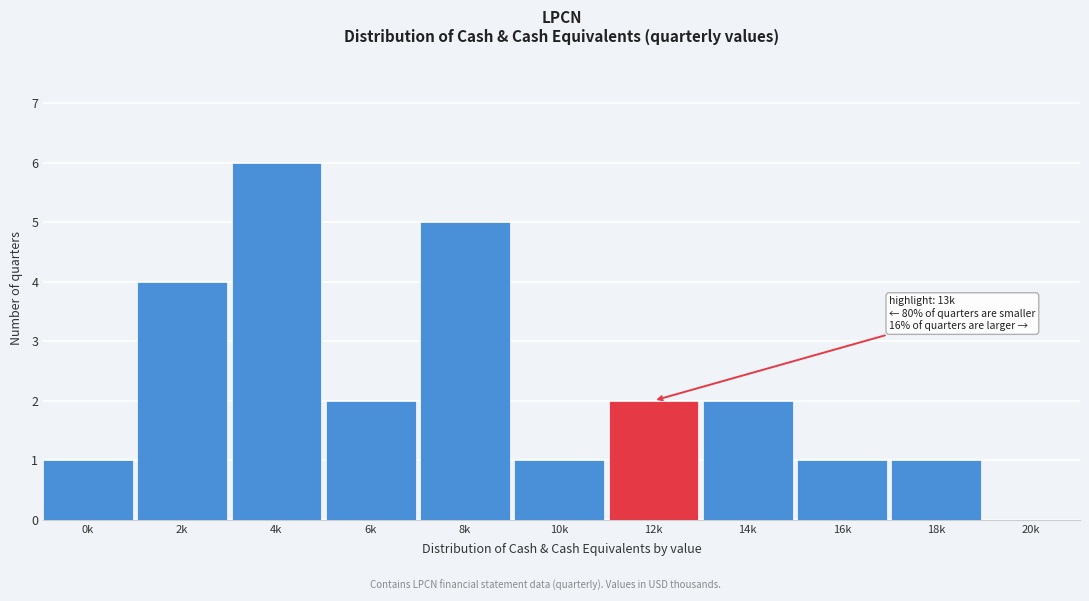

Reading right to left, transcribe all the data shown in this chart.

20k=0	18k=1	16k=1	14k=2	12k=2	10k=1	8k=5	6k=2	4k=6	2k=4	0k=1